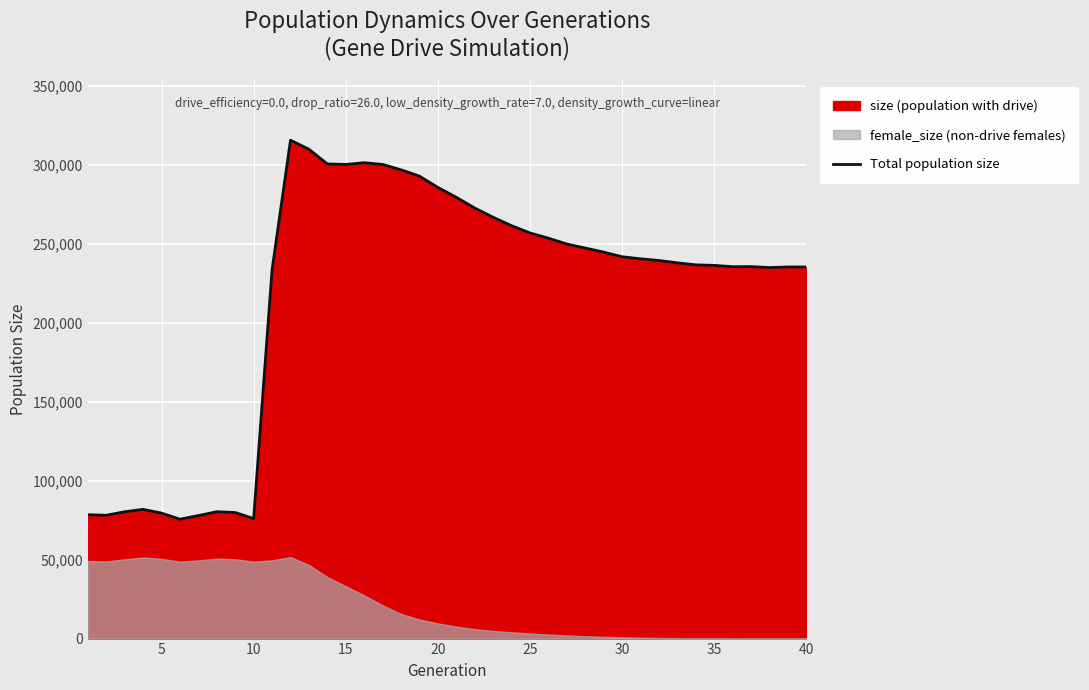

Does the chart display data point markers on the line(s)?

No